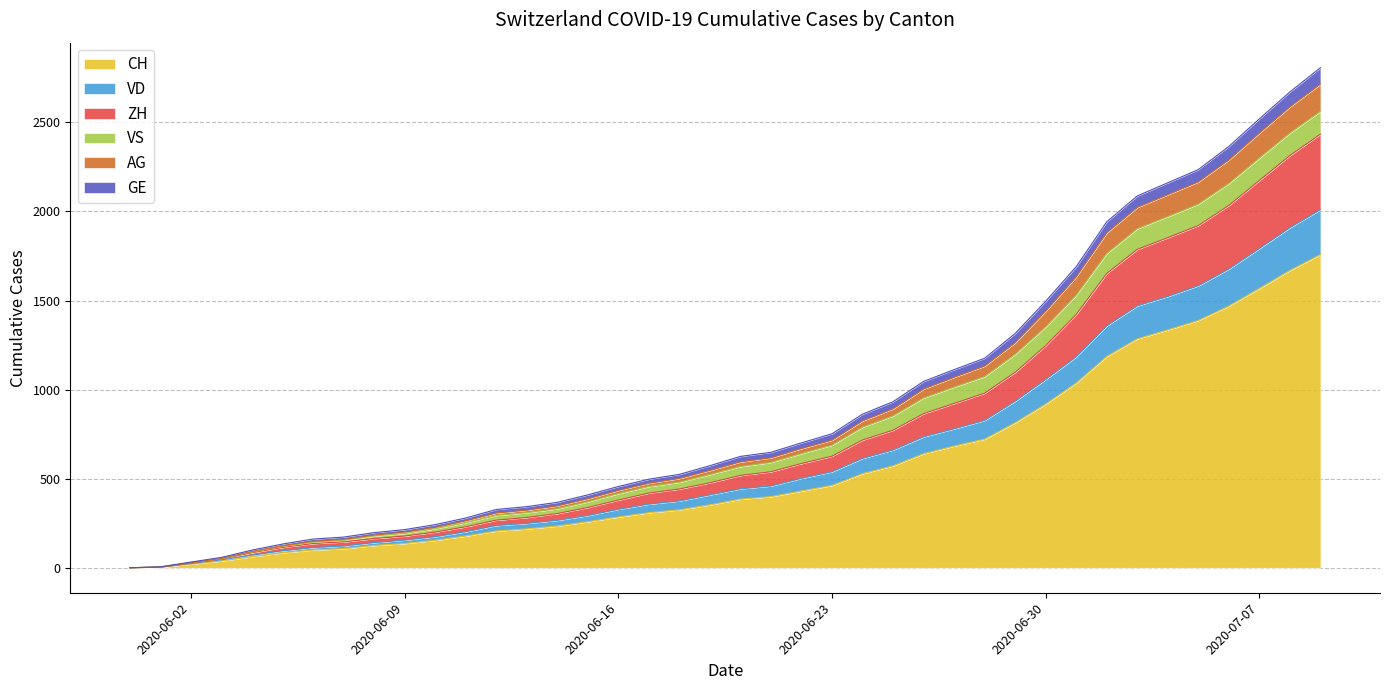

What is the maximum value for CH?

1758